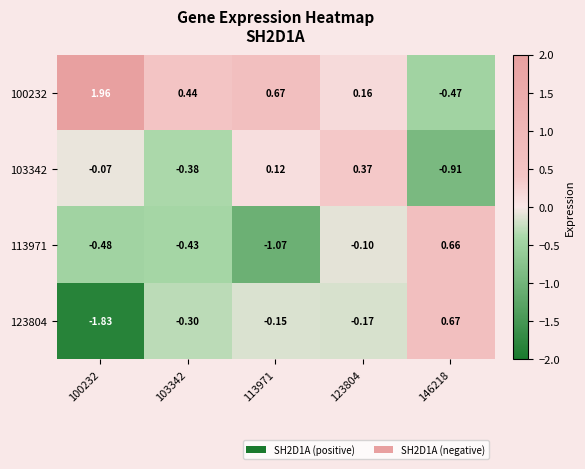

Is the value of 100232 at 123804 greater than the value of 113971 at 113971?

Yes